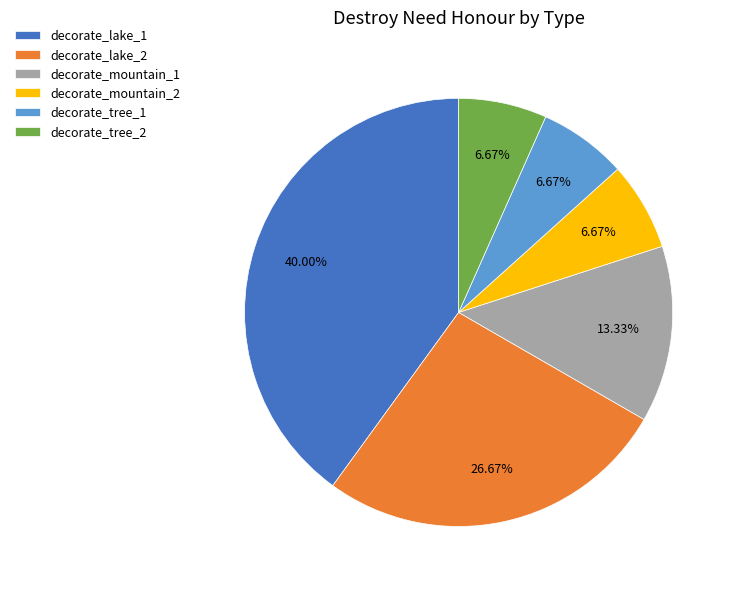

To the nearest percent, what portion does decorate_lake_2 represent?

27%